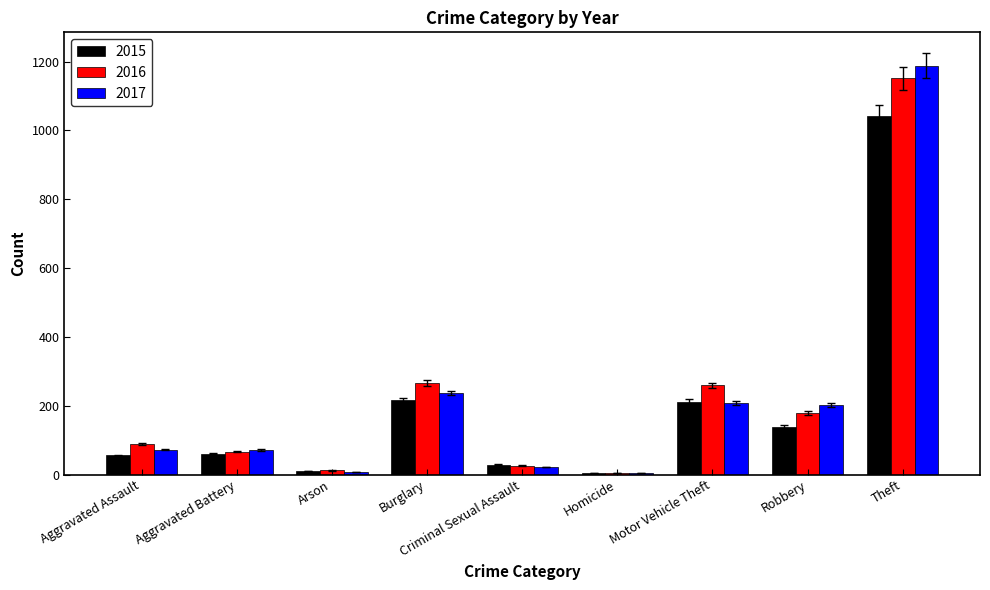

What position from the right is Criminal Sexual Assault?

5